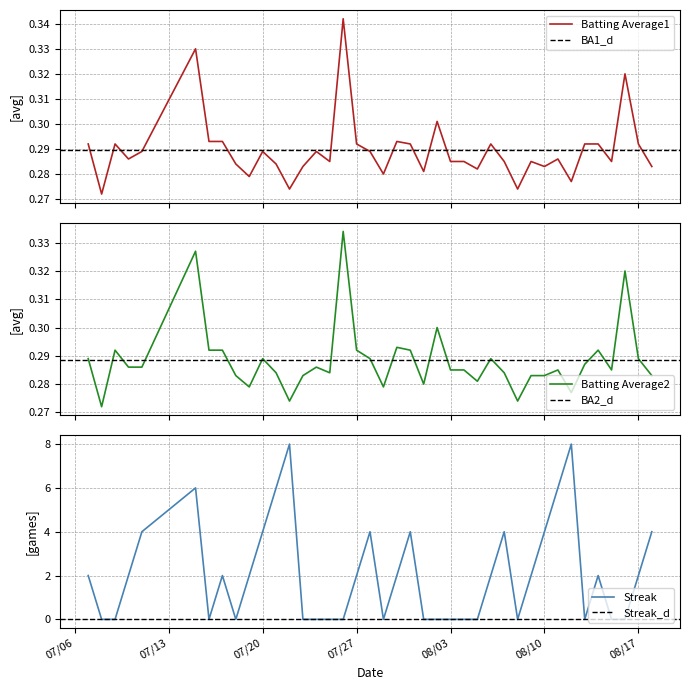

How many times do Streak and Batting Average2 cross each other?

18